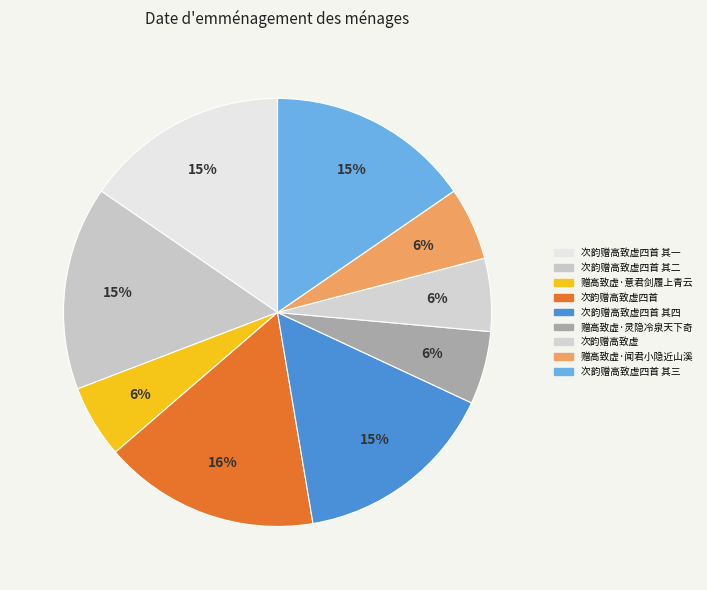

How many segments does this pie chart have?

9